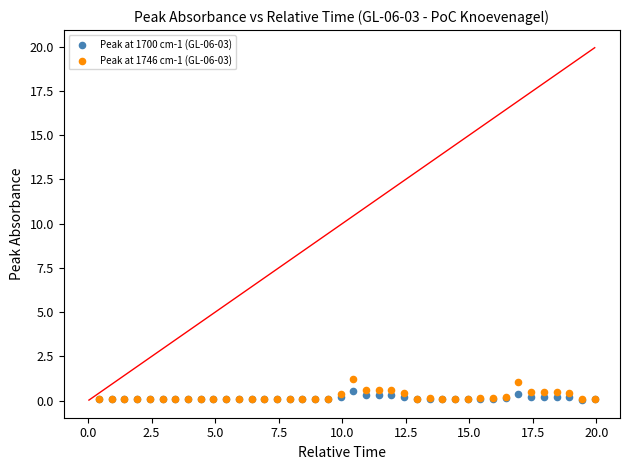

Which series reaches the maximum Y coordinate?

Peak at 1746 cm-1 (GL-06-03)